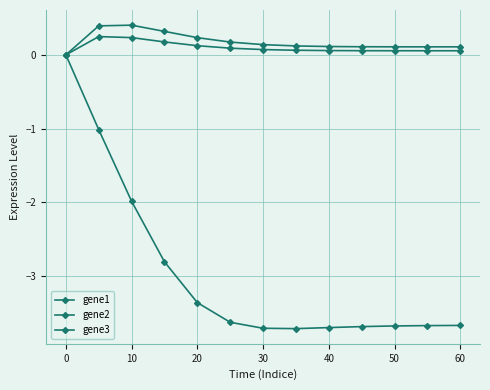

Does the chart display data point markers on the line(s)?

Yes